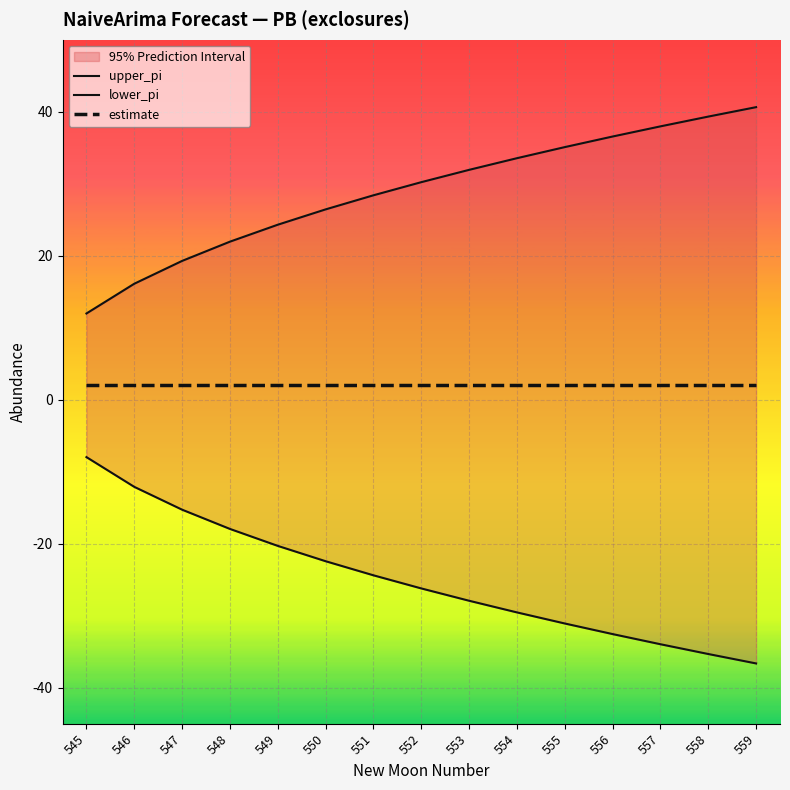

What is the value of the upper_pi point at the 13th from the left?

38.0